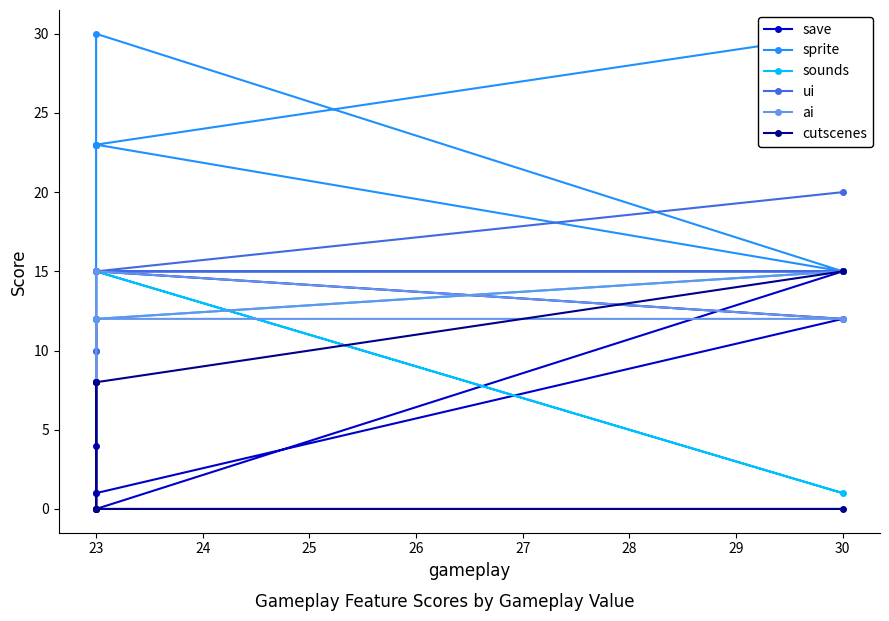

Which series has the largest range (max minus min)?

save